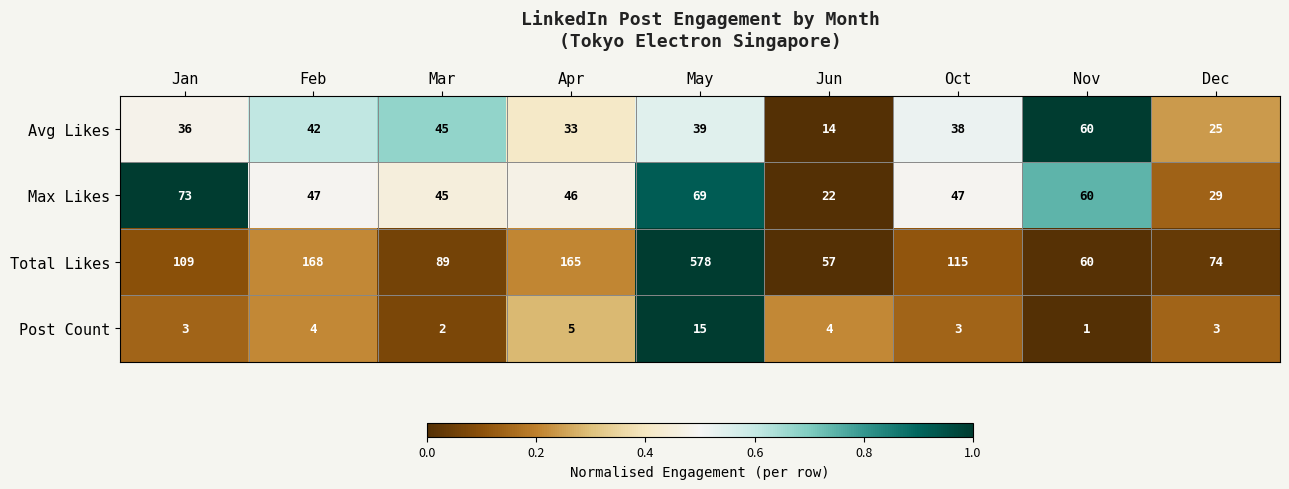

What is the total value across all series at Nov?

181